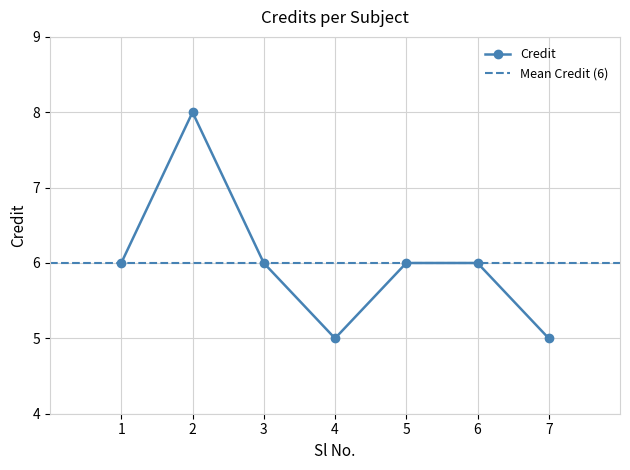

What is the sum of all values?

42